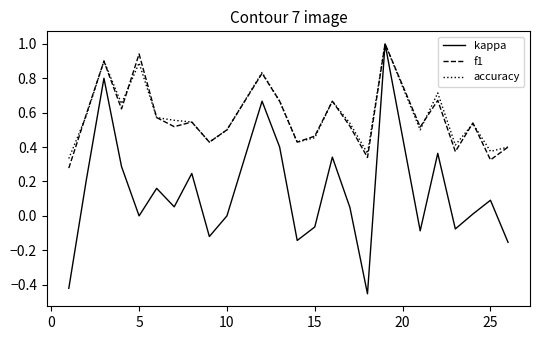

Count the number of data series in this chart.

3